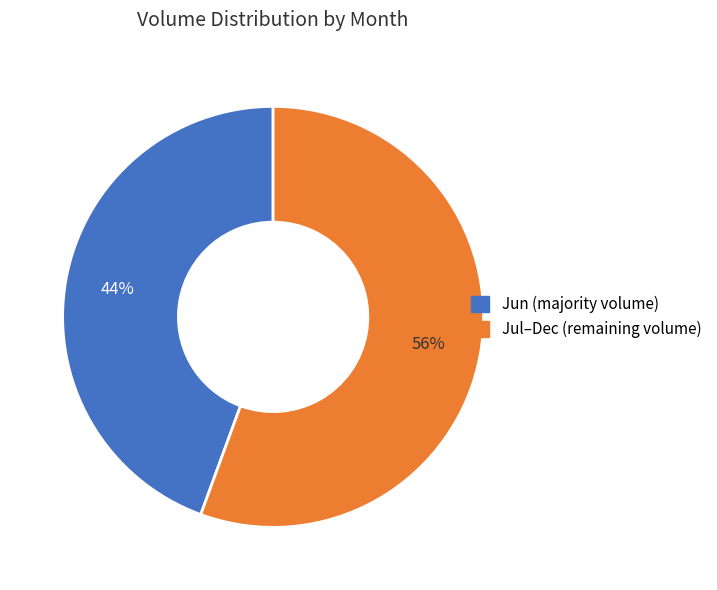

To the nearest percent, what is the average slice percentage?

50%